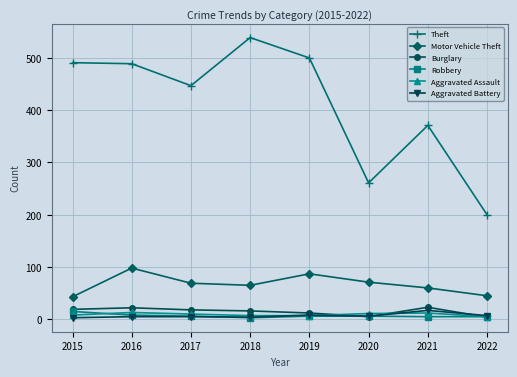

Which series has the largest total across all categories?

Theft